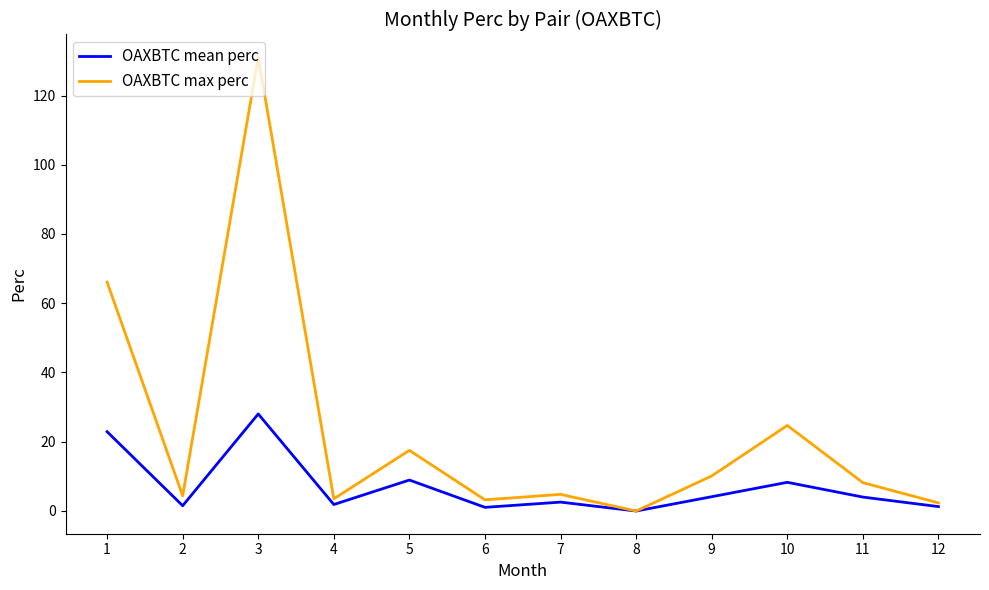

Which category has the highest value in the OAXBTC max perc series?

3